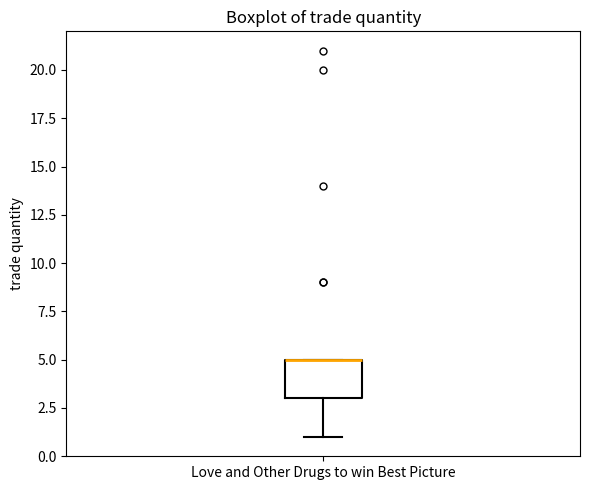

Transcribe this box plot: give where the median line is, the range the box spans, and where the two whiskers end, as read against the y-axis. The values are not printed on the chart, so give them approximately, as read against the axis.

median 5 (drawn on the box's upper edge), box 3 to 5, whiskers 1 to 5